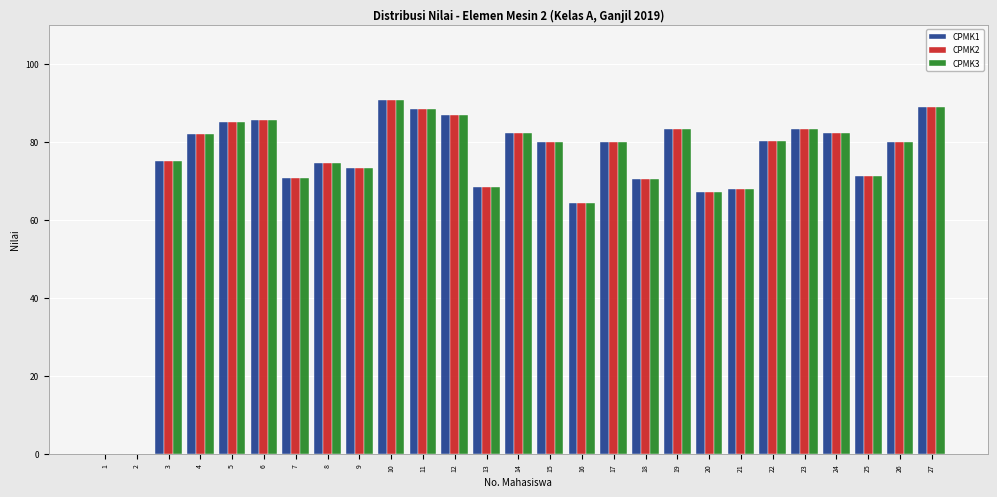

What is the sum of the CPMK1 values at 16 and 2?

64.4